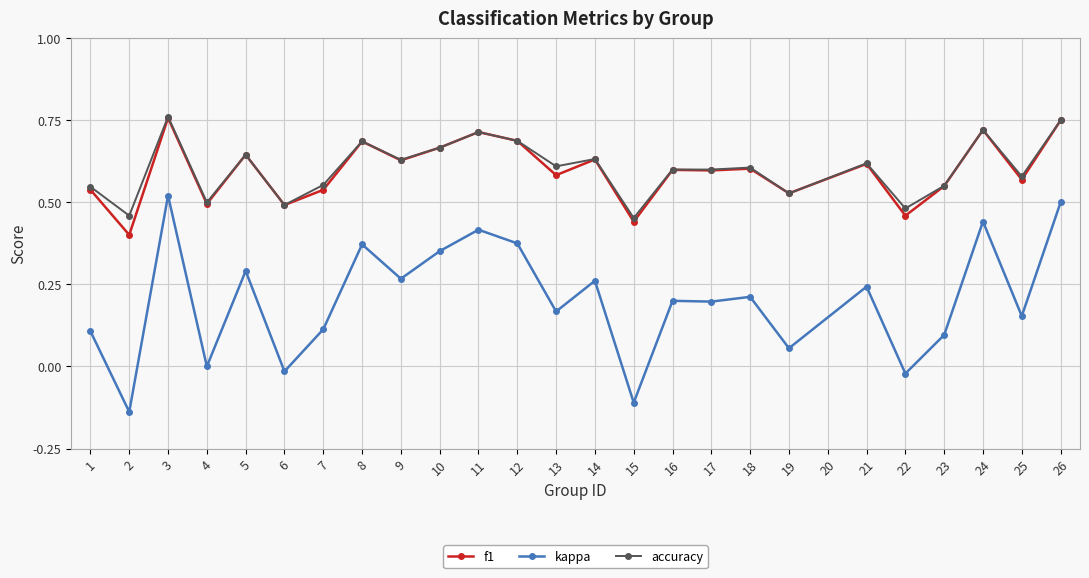

Where is the first local maximum for accuracy?

3